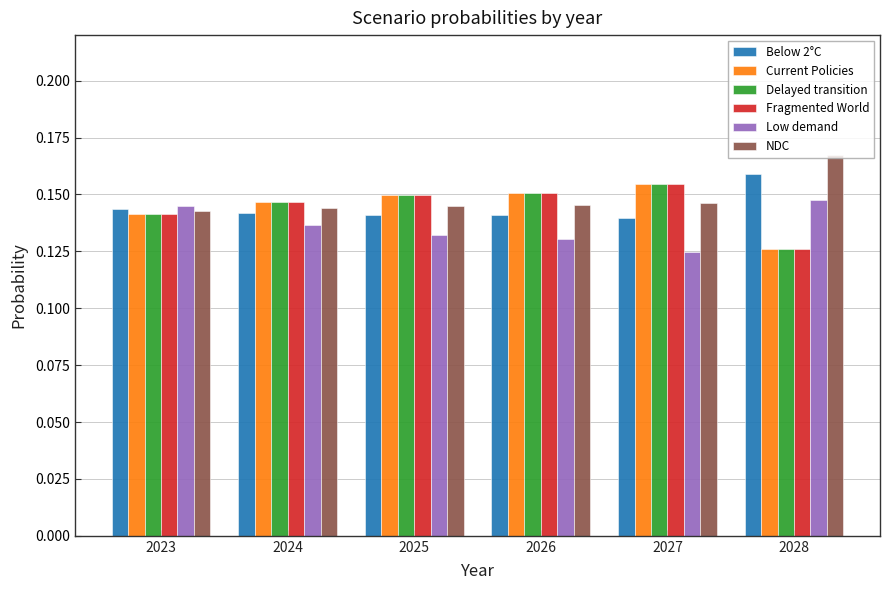

The Below 2°C series shows 0.2 at 2023. True or false?

False